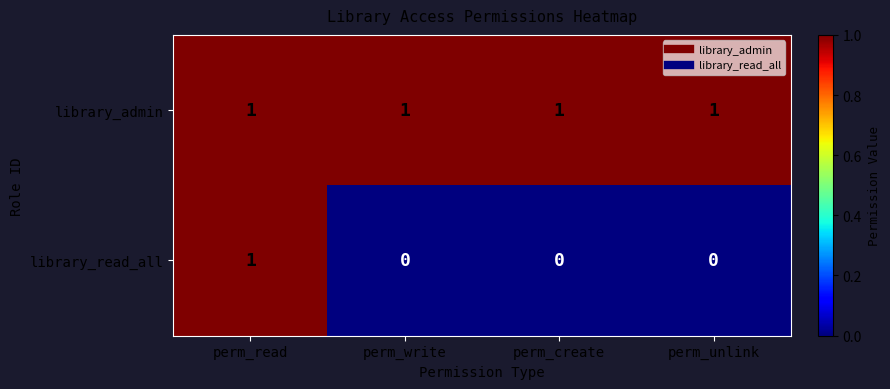

Which series has the widest spread of values?

library_read_all